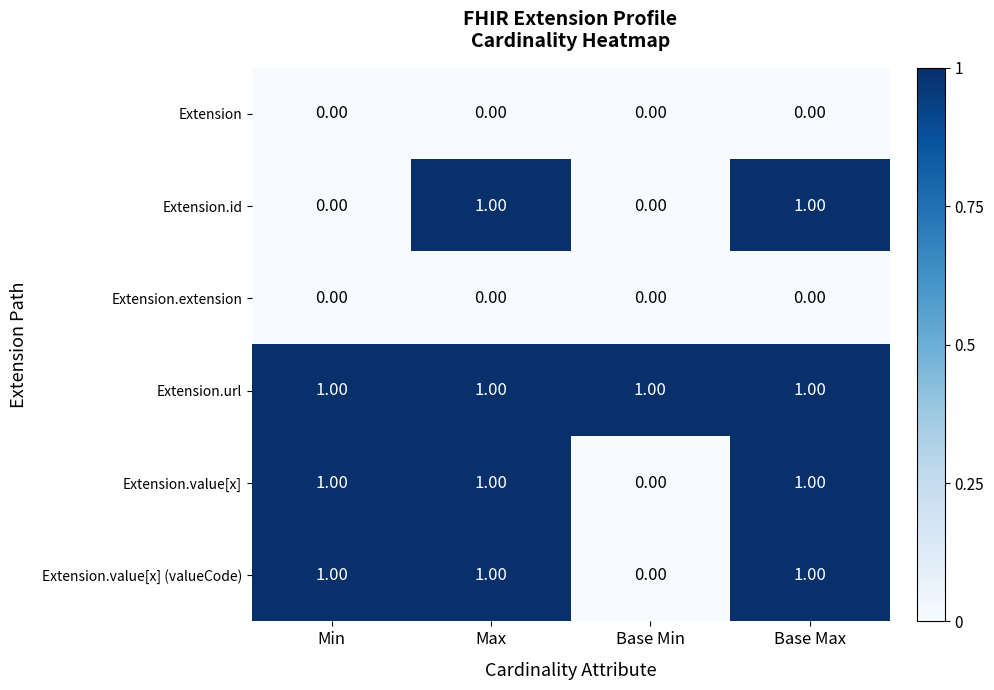

Which series changed the most between Min and Max?

Extension.id